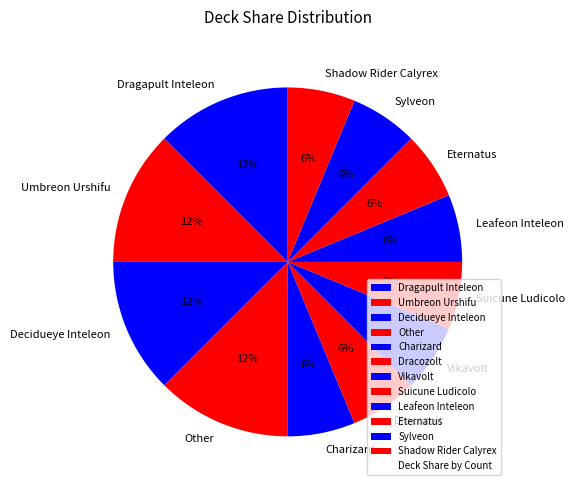

Does any single category account for the majority?

No